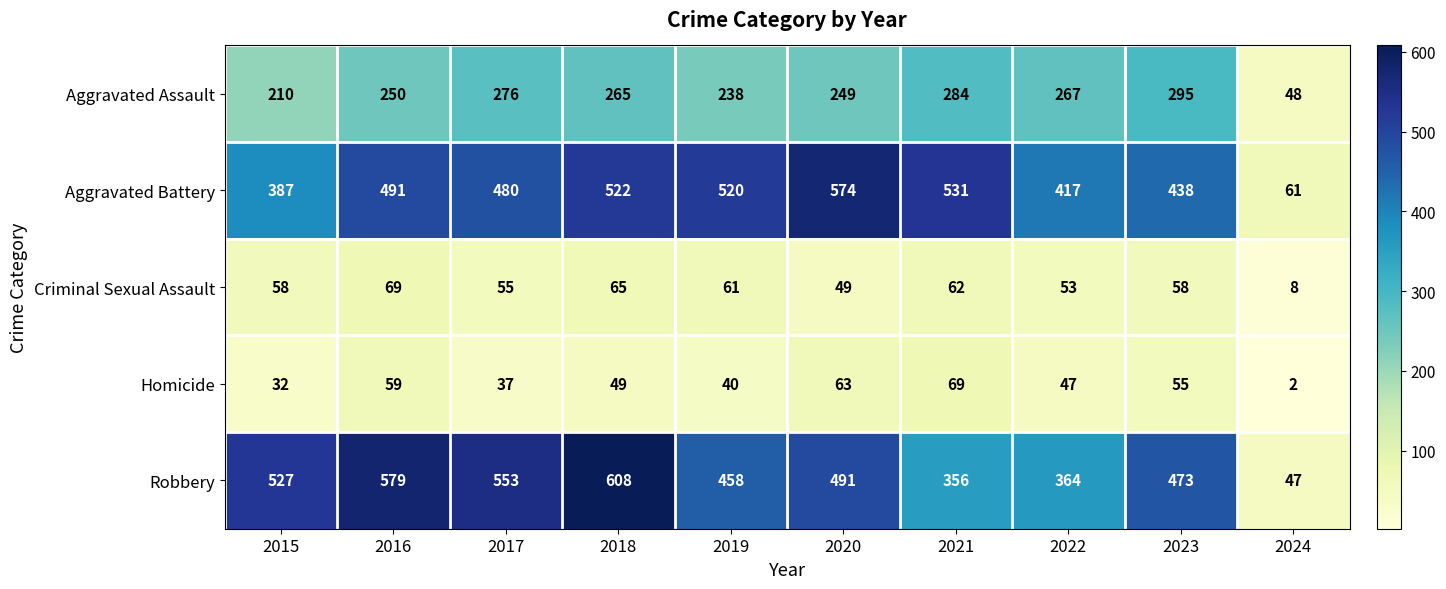

The value of Robbery at 2023 is 473. True or false?

True